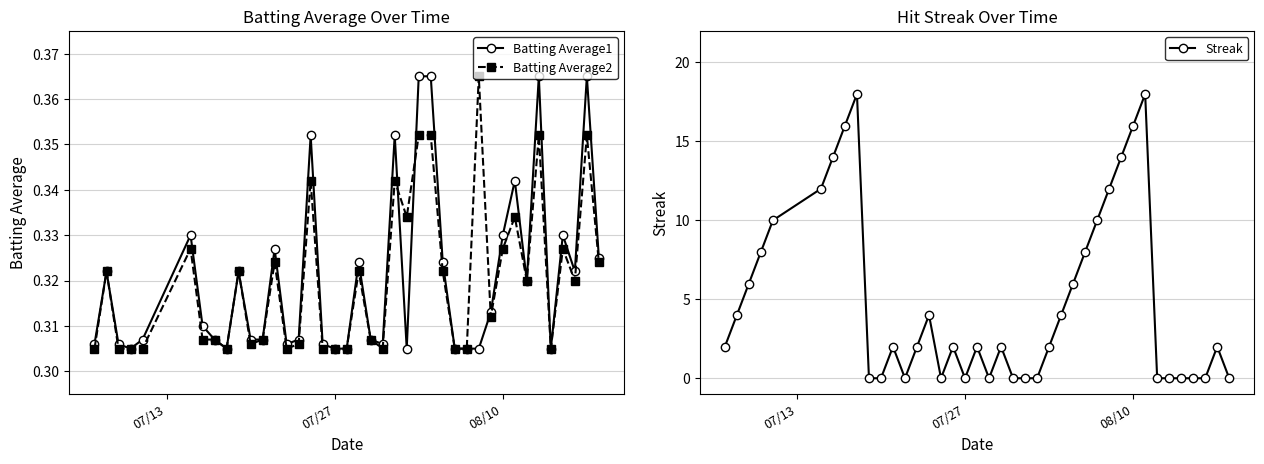

How many intersections are there between Batting Average1 and Batting Average2?

3